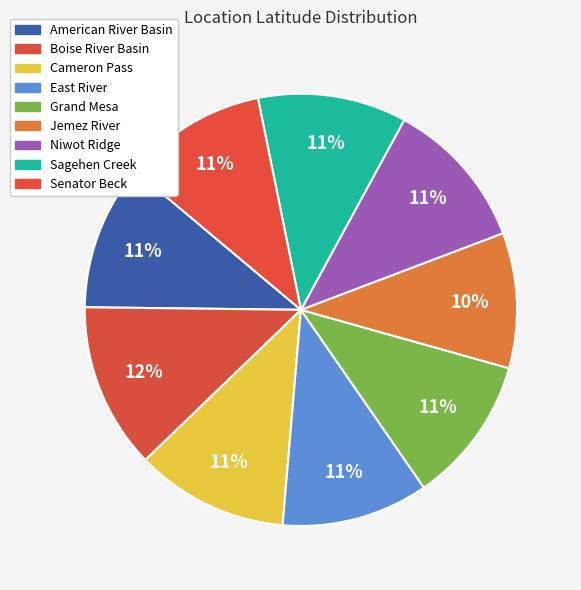

What is the smallest slice in the pie chart?

Jemez River